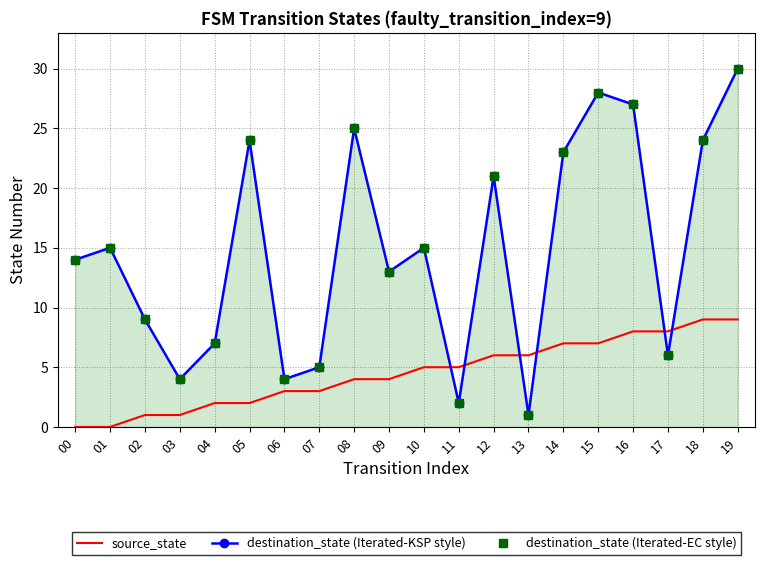

Which label corresponds to the smallest value in the chart?

00